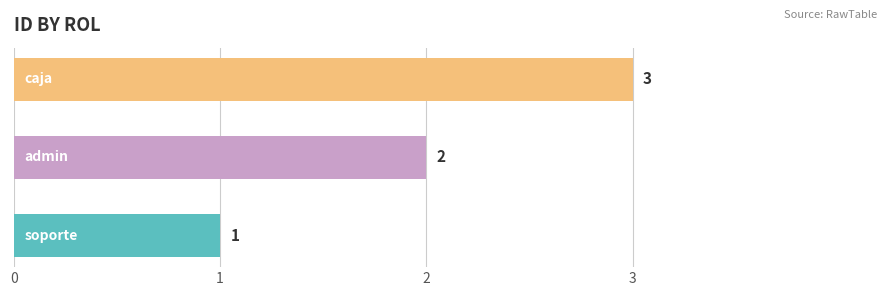

What is the sum of all values?

6